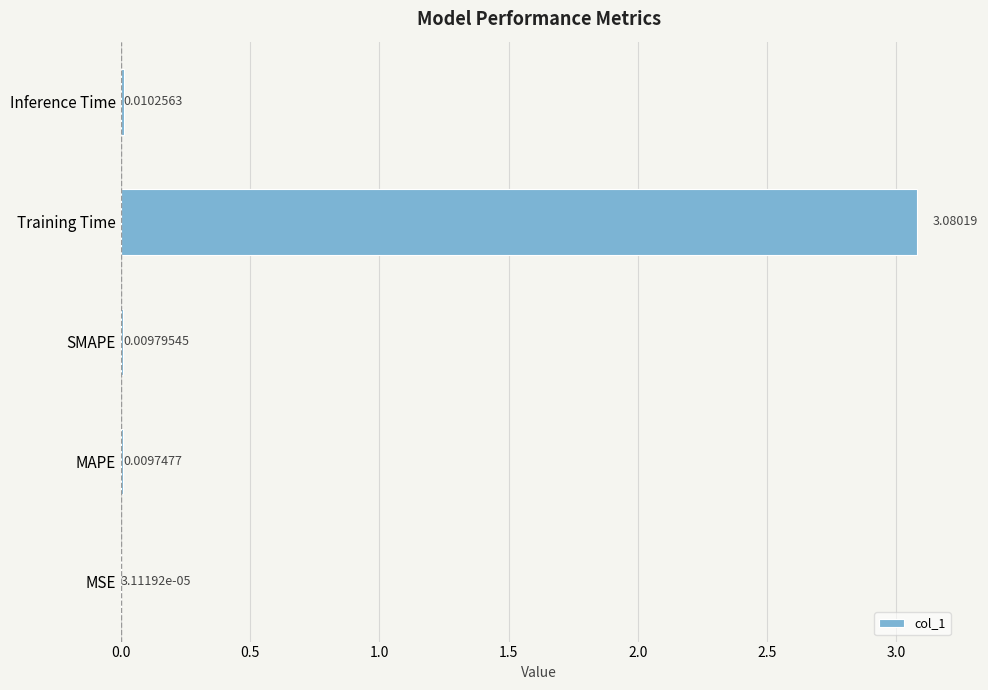

Between Inference Time and Training Time, which is larger?

Training Time